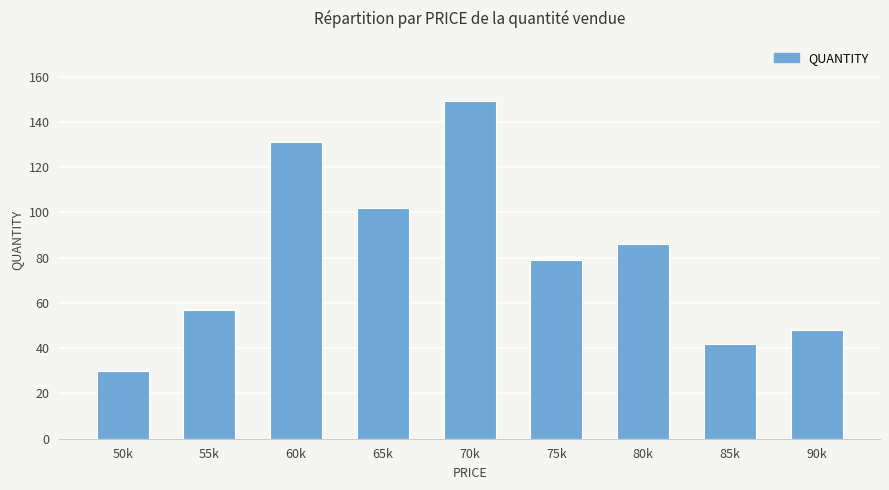

What is the approximate value at 50k, to the nearest 10?

30